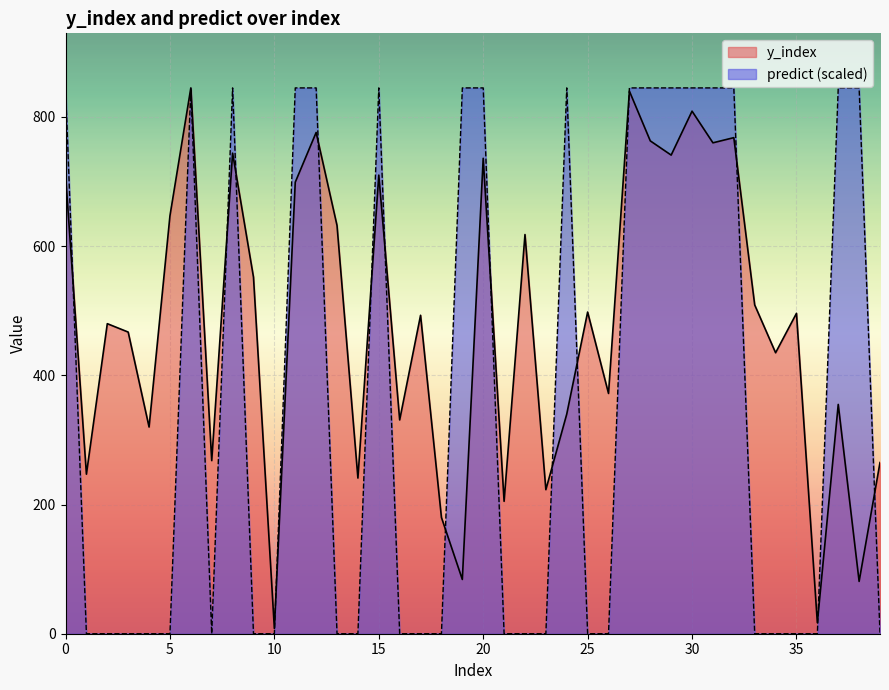

True or false: y_index has more than 1 interior local peaks.

True